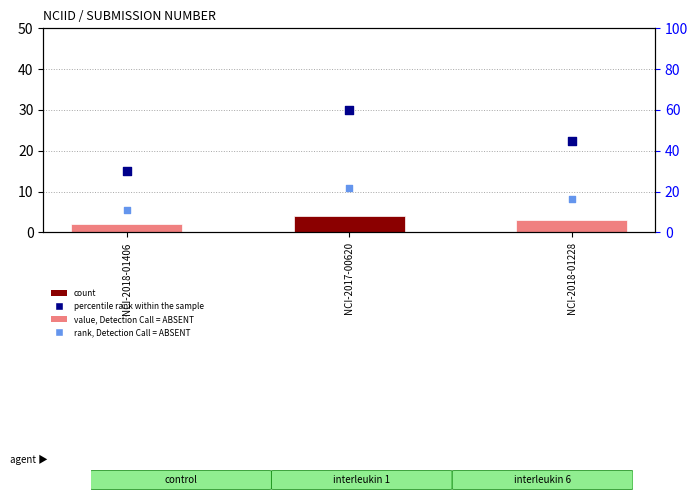

At how many categories does at least one series exceed 22?

2